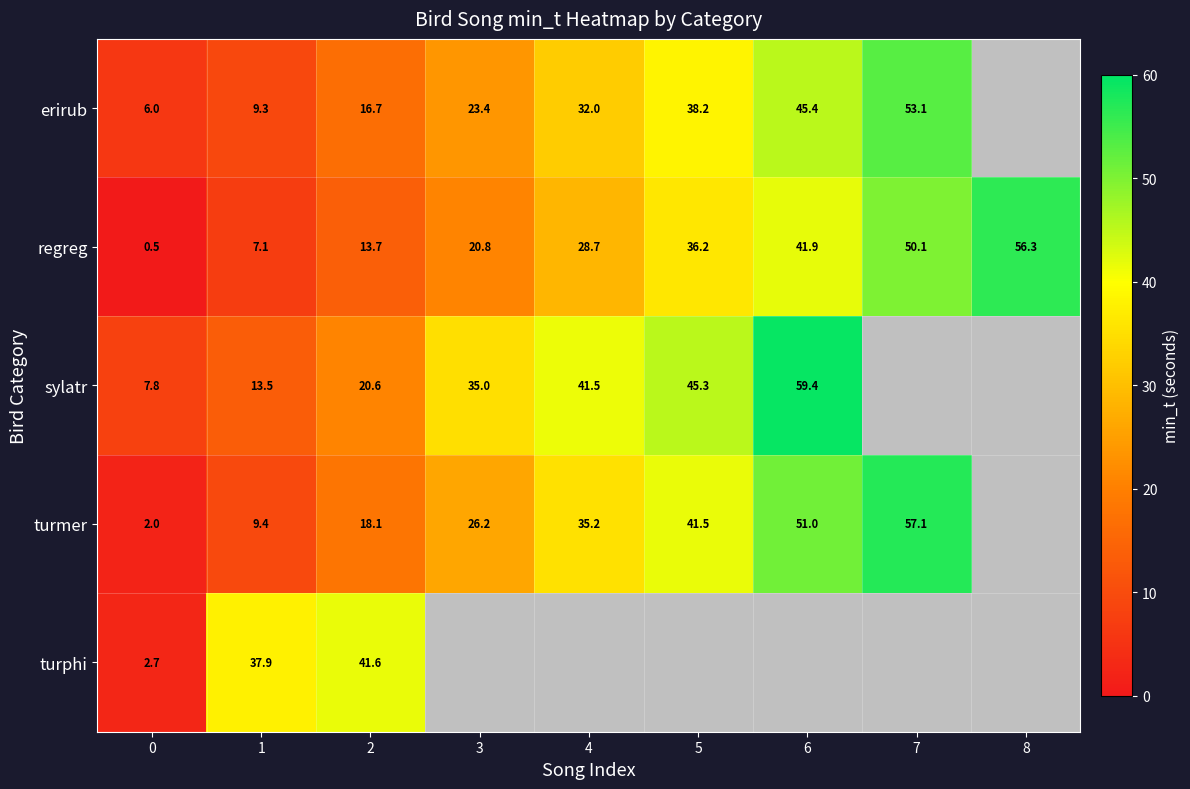

True or false: regreg has a value of 13.7 at 2.

True